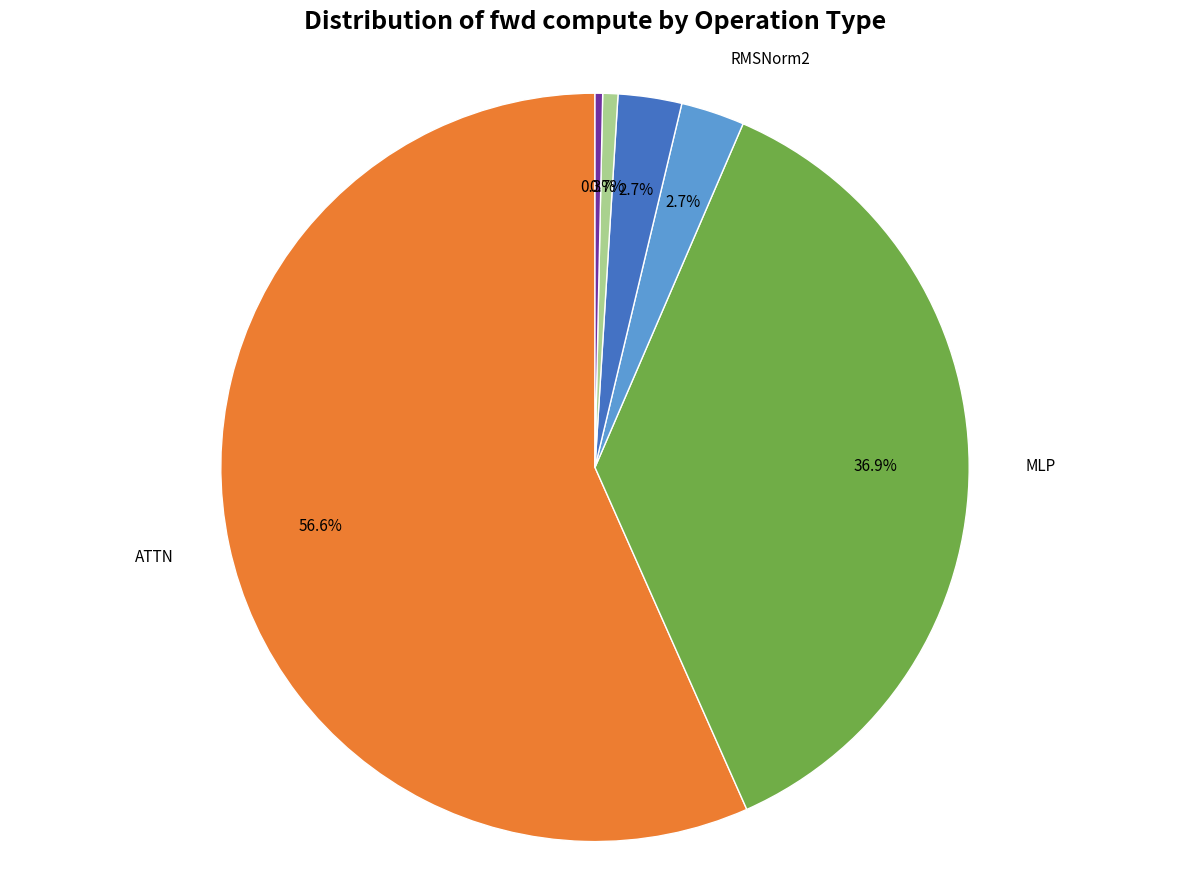

Is there any slice that represents more than half of the pie?

Yes